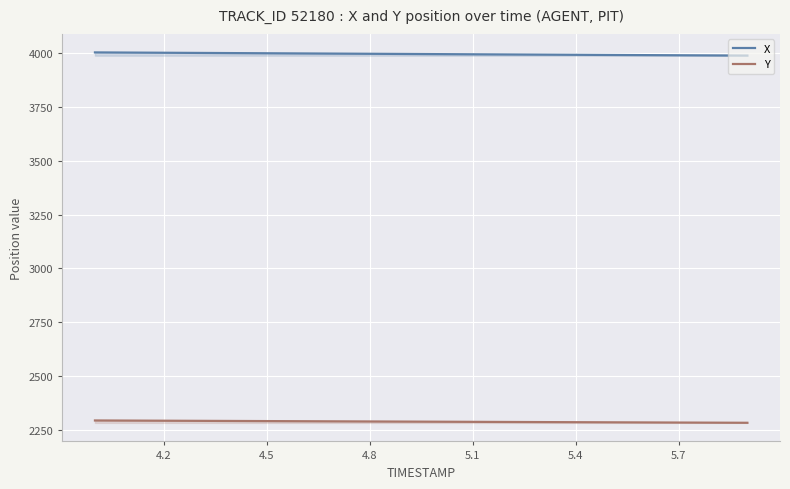

List the series in order of their overall mean, highest first.

X, Y